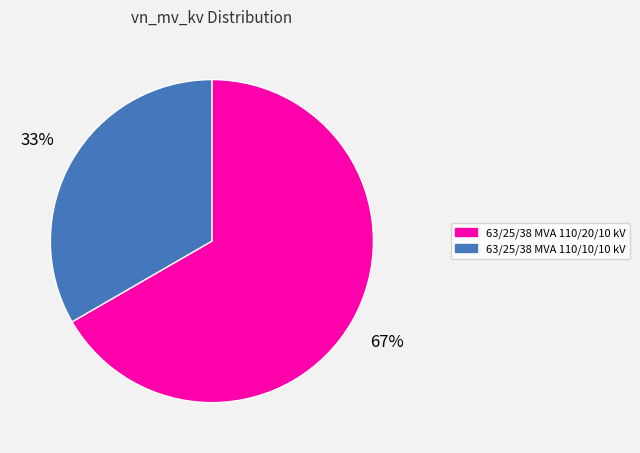

Is there a majority slice in this chart?

Yes